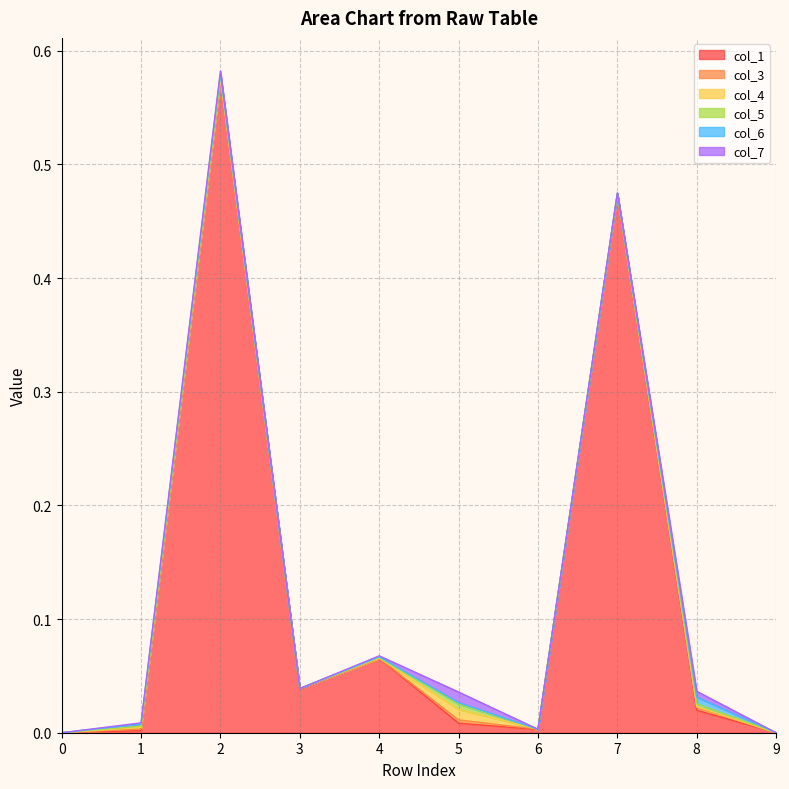

List the labels in order of col_5 value, largest first.

5, 8, 2, 1, 4, 7, 0, 3, 6, 9